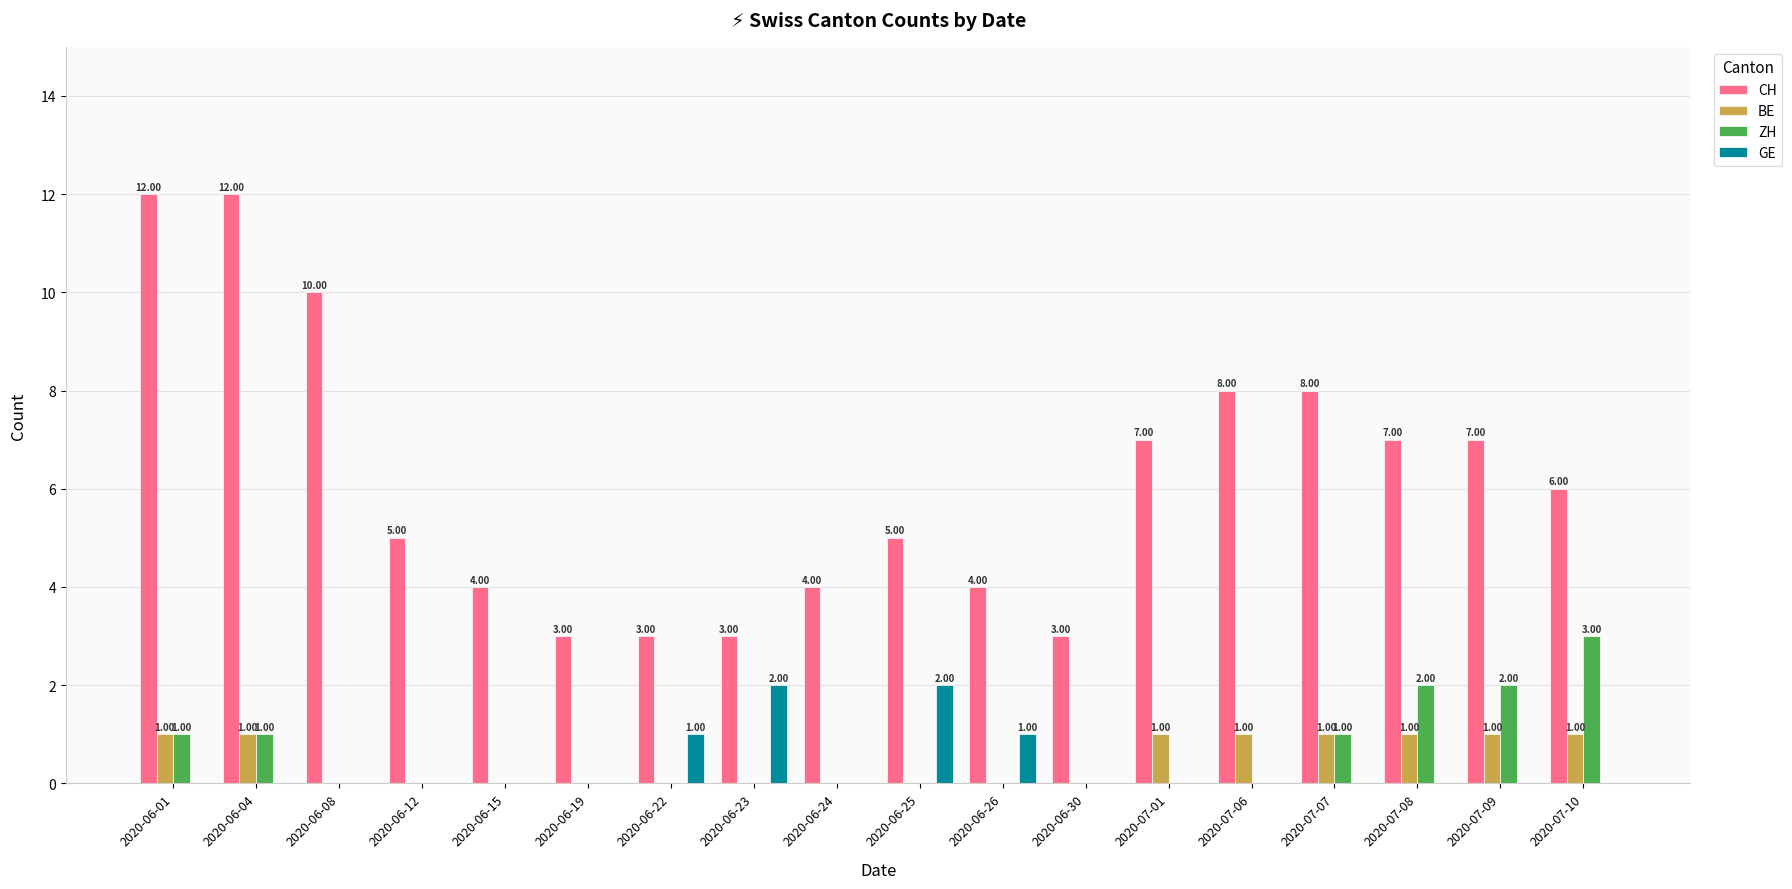

Is the value of BE at 2020-06-04 greater than the value of GE at 2020-07-10?

Yes